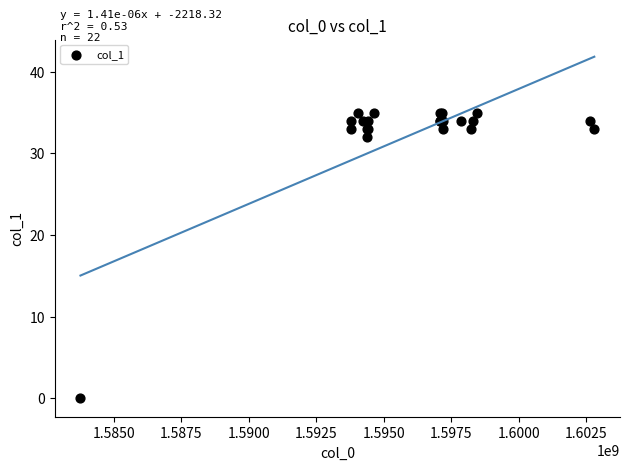

What Y value in the scatter plot is closest to 17?

32